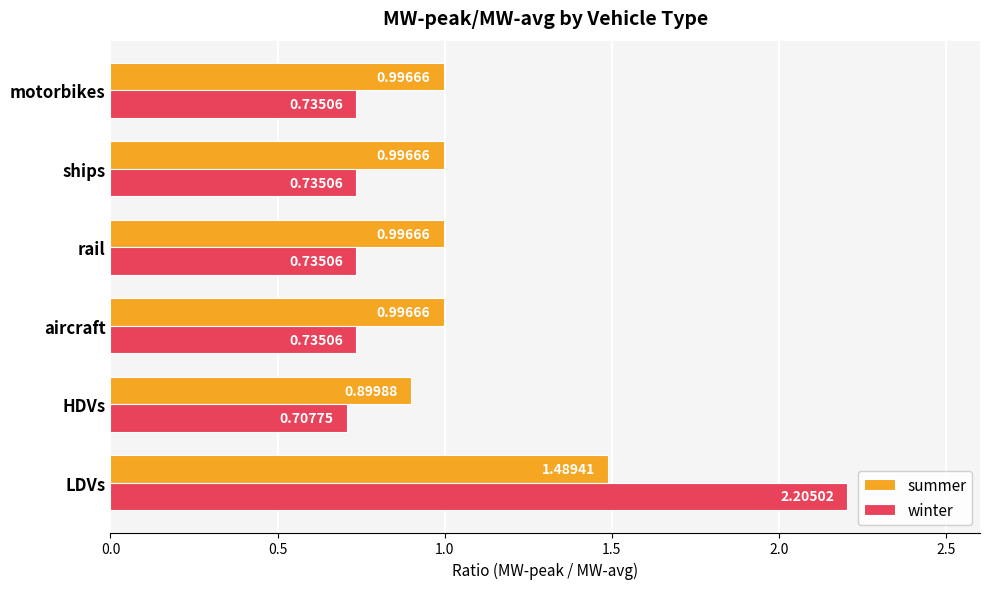

Is the value of winter at rail greater than the value of summer at aircraft?

No